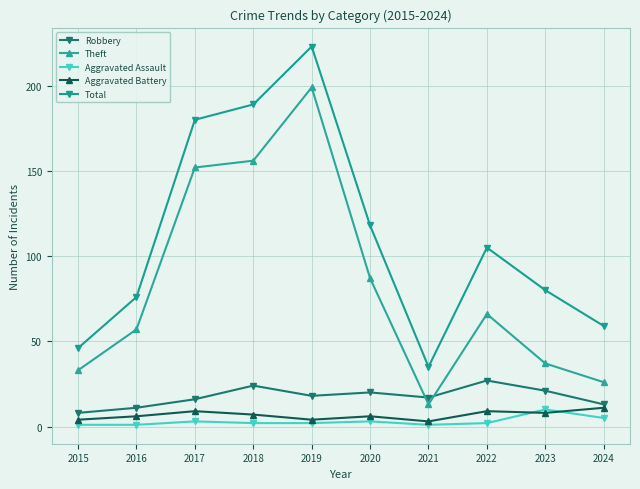

Reading right to left, transcribe all the data shown in this chart.

Robbery: 13	21	27	17	20	18	24	16	11	8
Theft: 26	37	66	13	87	199	156	152	57	33
Aggravated Assault: 5	10	2	1	3	2	2	3	1	1
Aggravated Battery: 11	8	9	3	6	4	7	9	6	4
Total: 59	80	105	35	118	223	189	180	76	46